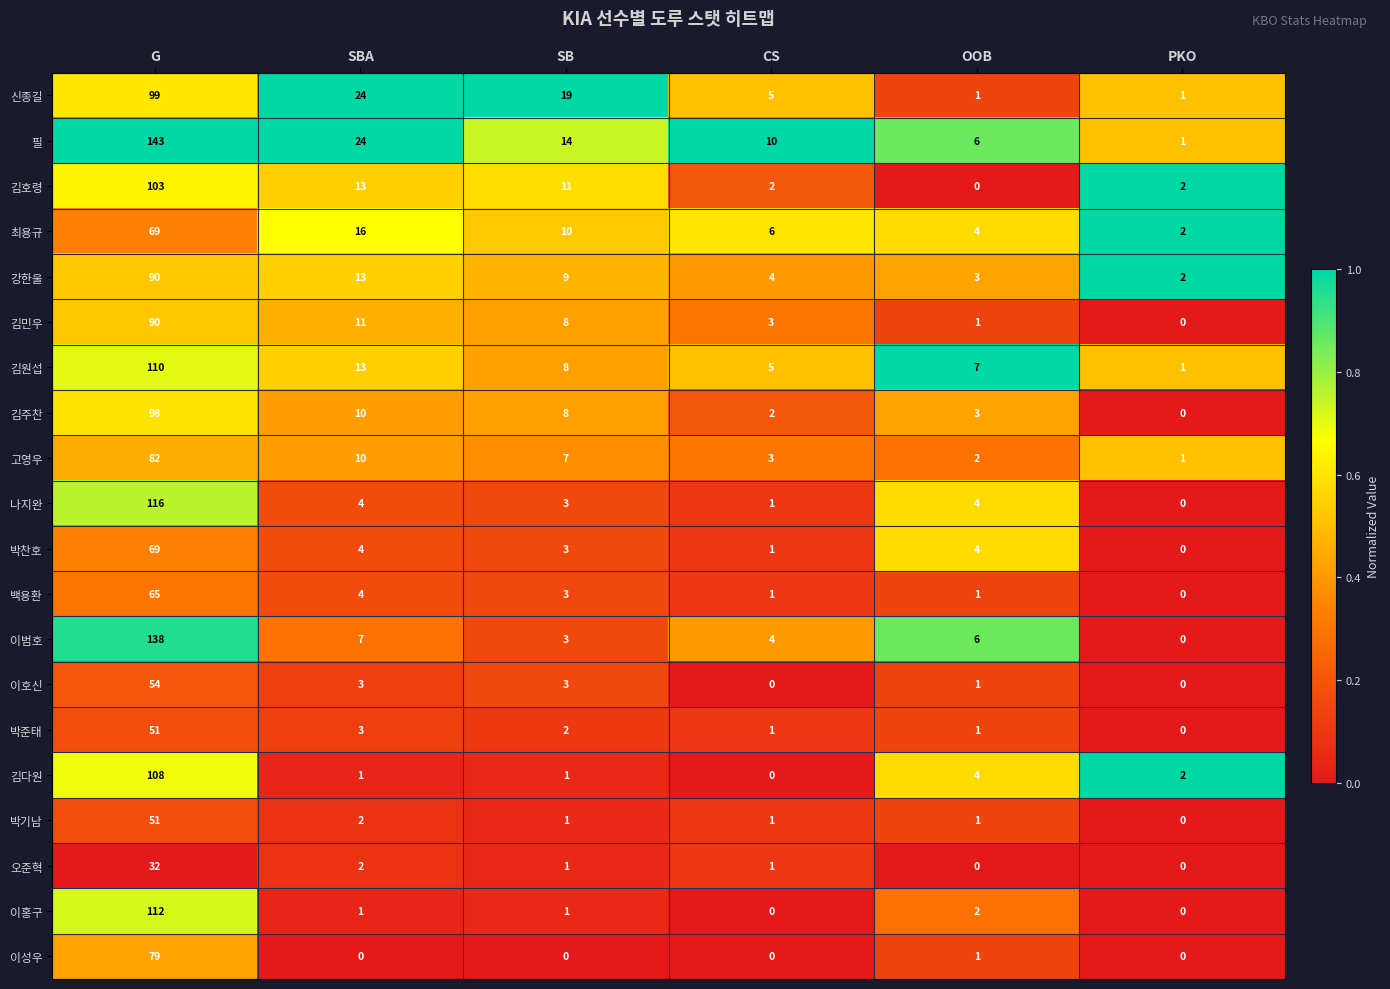

What is the spread (max minus min) of values at SBA?

24